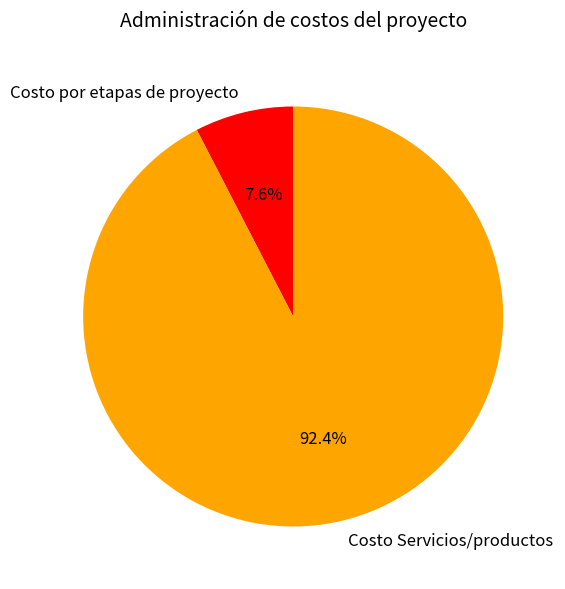

Which category accounts for the majority?

Costo Servicios/productos